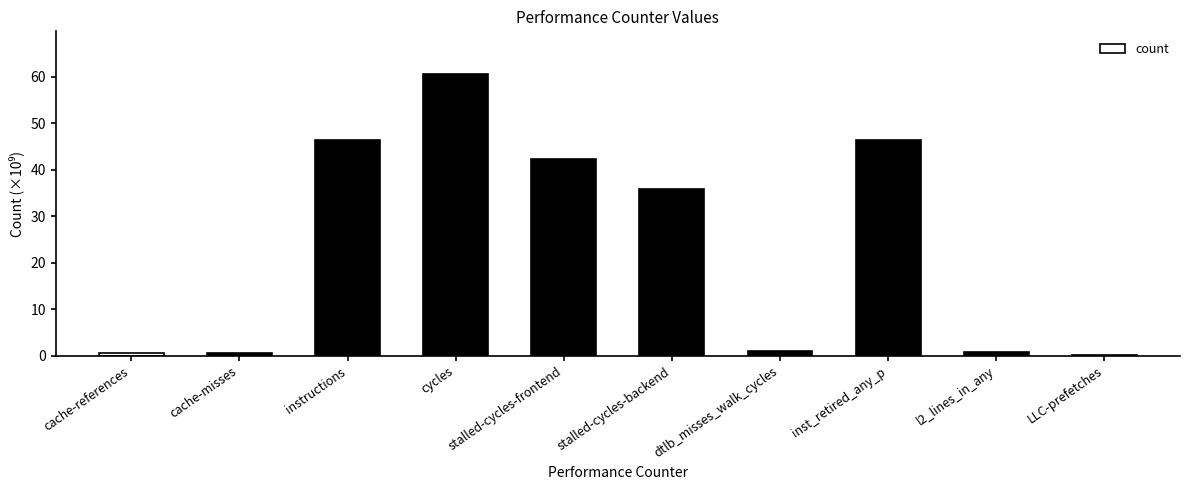

Which has a higher value, instructions or cache-misses?

instructions